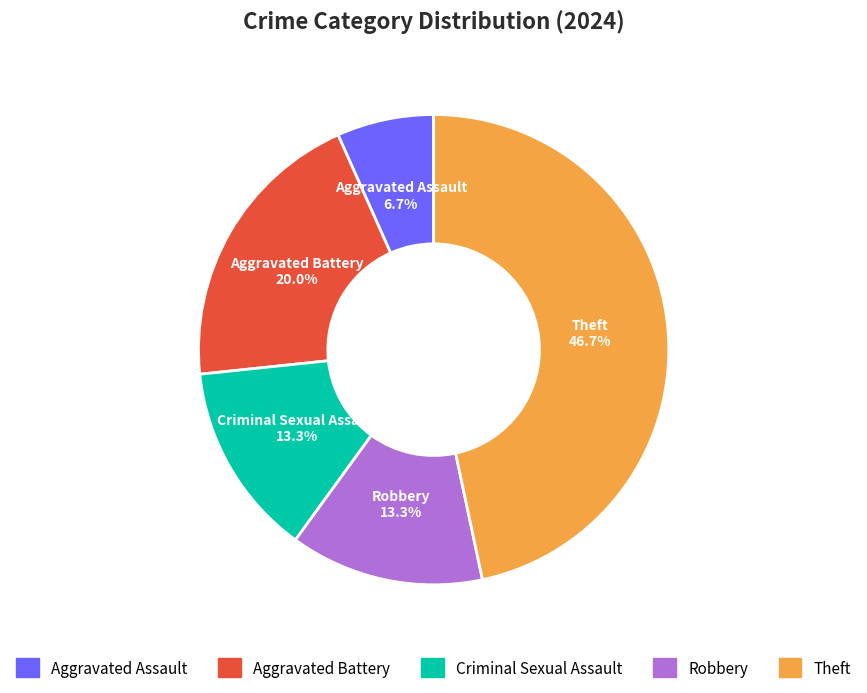

Count the number of slices in the pie.

5